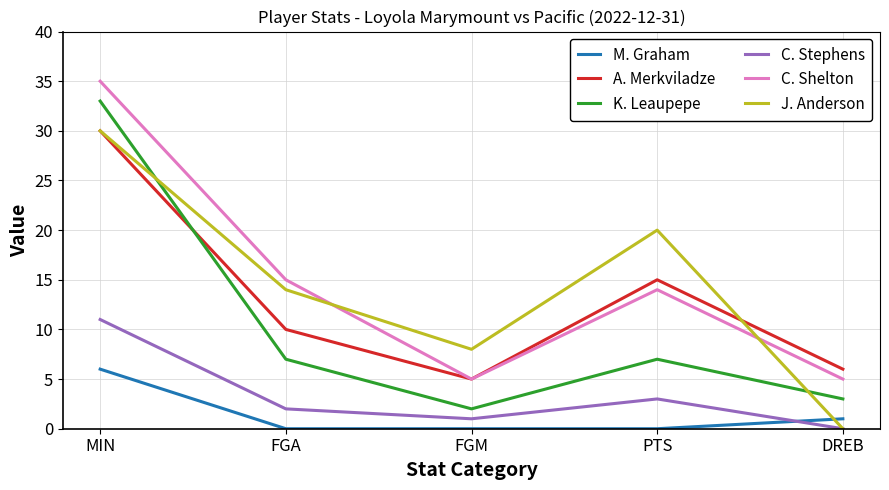

True or false: C. Stephens and K. Leaupepe cross at least once.

False